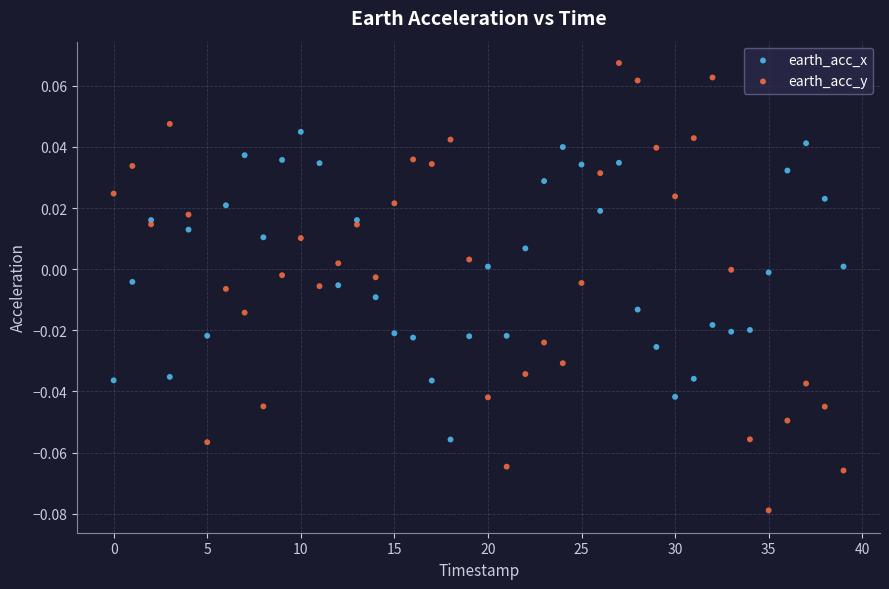

Which series reaches the maximum Y coordinate?

earth_acc_y